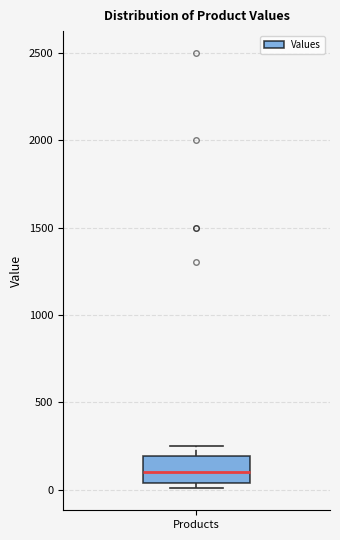

Read this box plot against the y-axis: the position of the median line, the range covered by the box, and the ends of both whiskers. The values are not printed on the chart, so give them approximately, as read against the axis.

median 100, box 50 to 200, whiskers 0 to 250